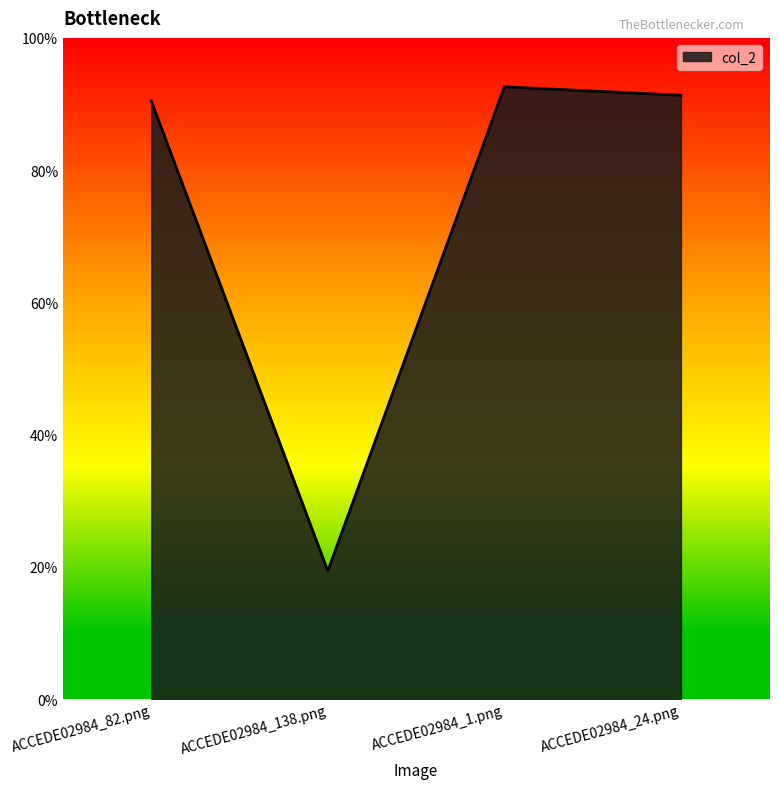

List the labels in order of value, largest first.

ACCEDE02984_1.png, ACCEDE02984_24.png, ACCEDE02984_82.png, ACCEDE02984_138.png